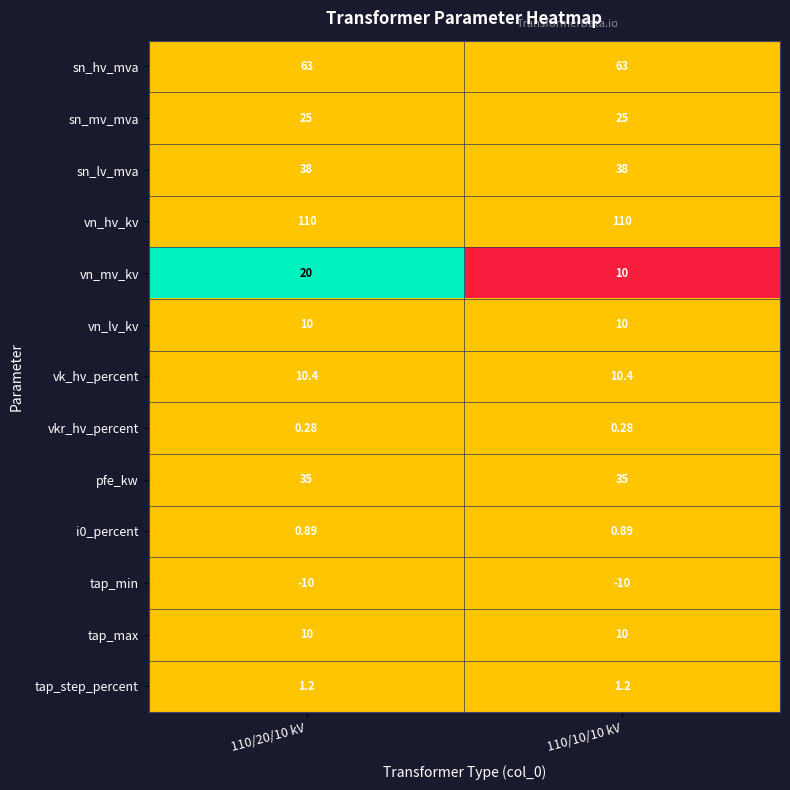

Which series changed the most between 110/20/10 kV and 110/10/10 kV?

vn_mv_kv